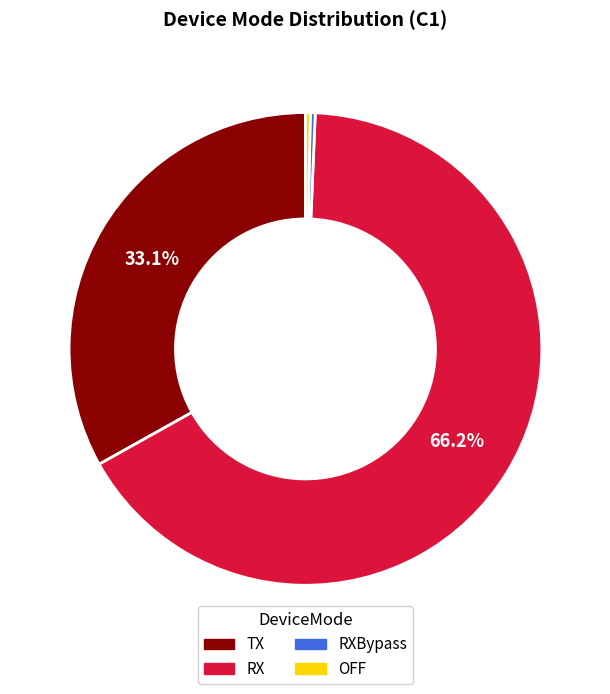

Is there a majority slice in this chart?

Yes